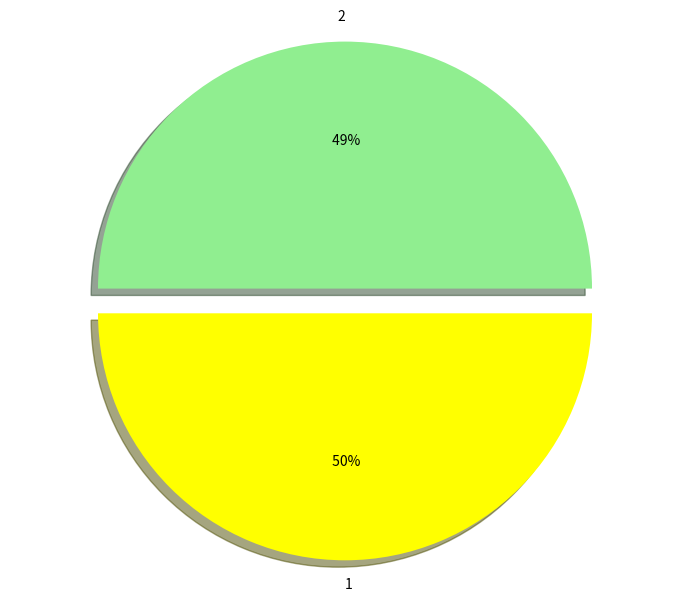

Which category has the biggest portion of the pie?

1